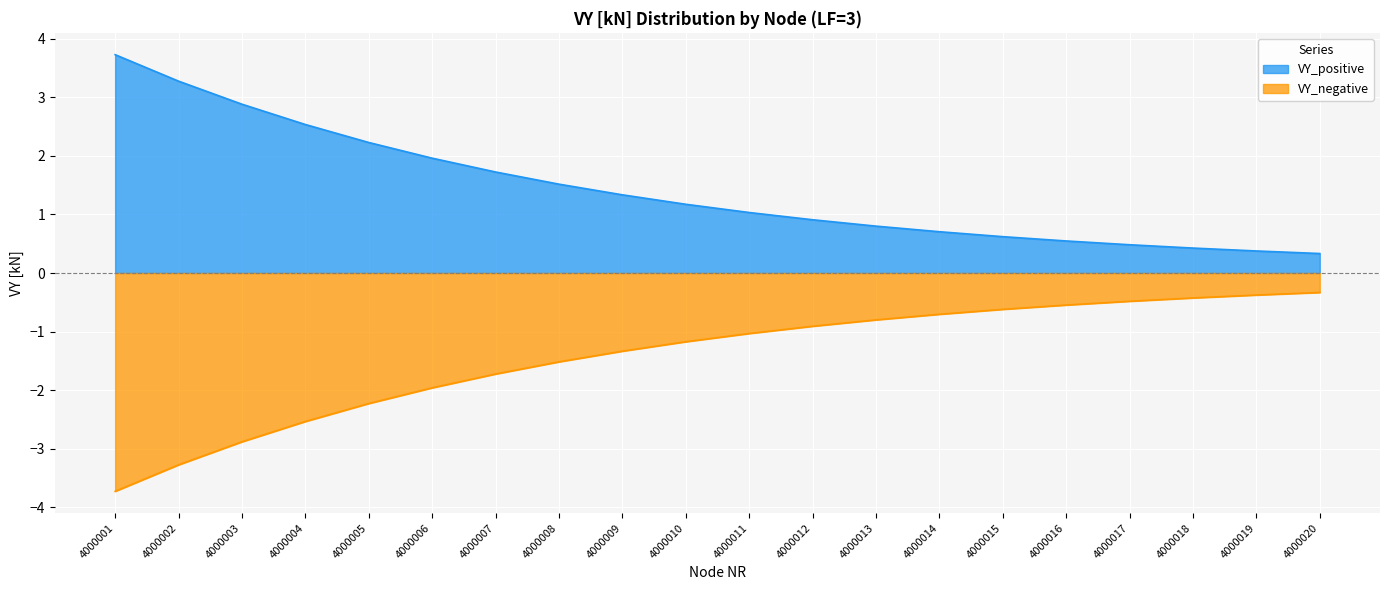

True or false: VY_positive has more than 1 interior local peaks.

False